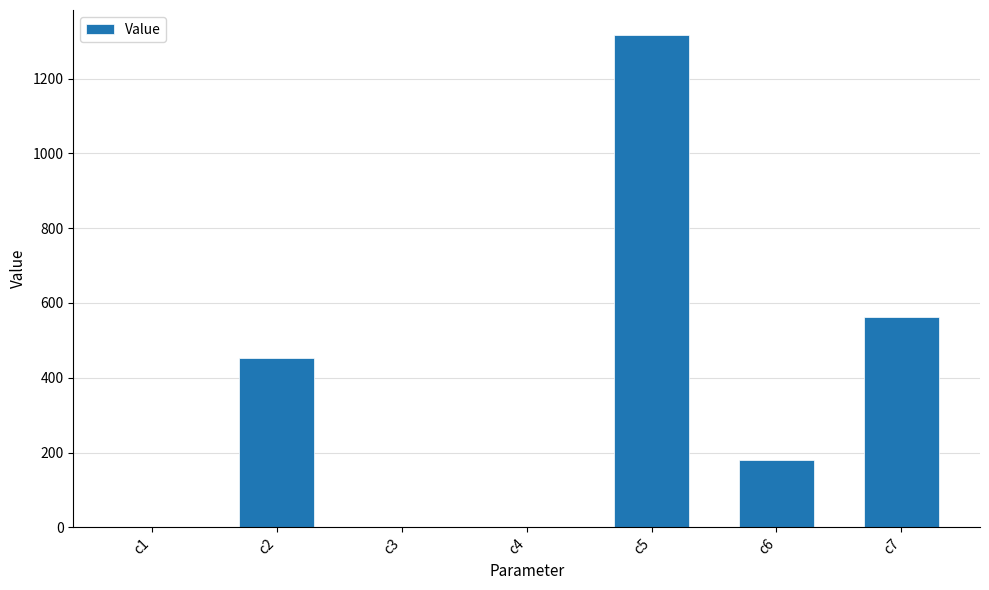

What is the change in value from c1 to c7?

+561.2